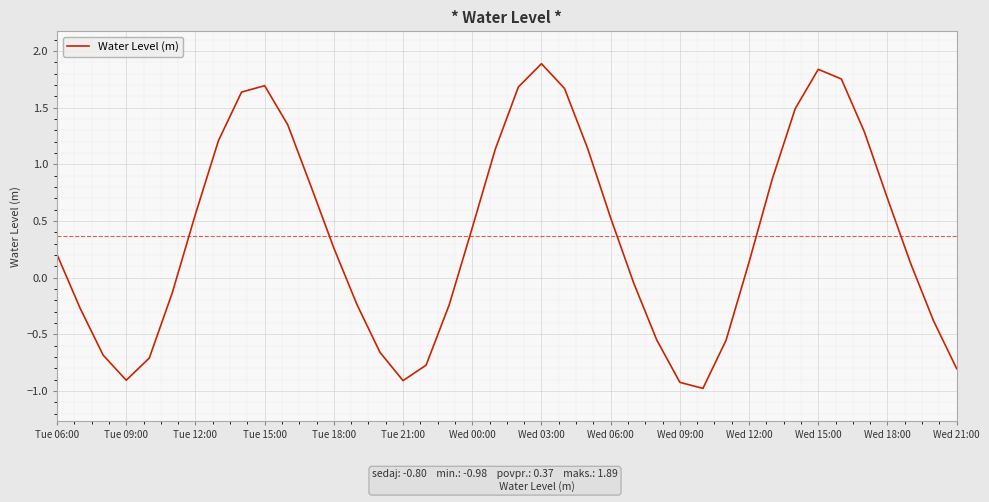

What is the greatest value displayed?

1.9